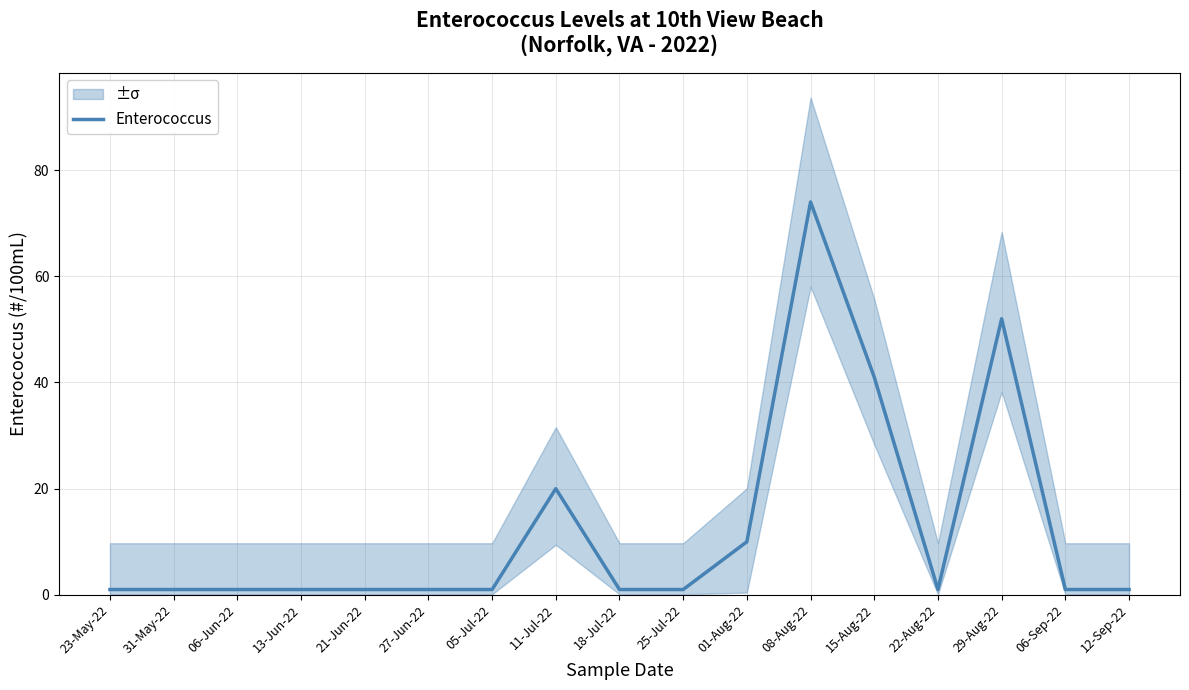

What is the change in value from 18-Jul-22 to 01-Aug-22?

+9